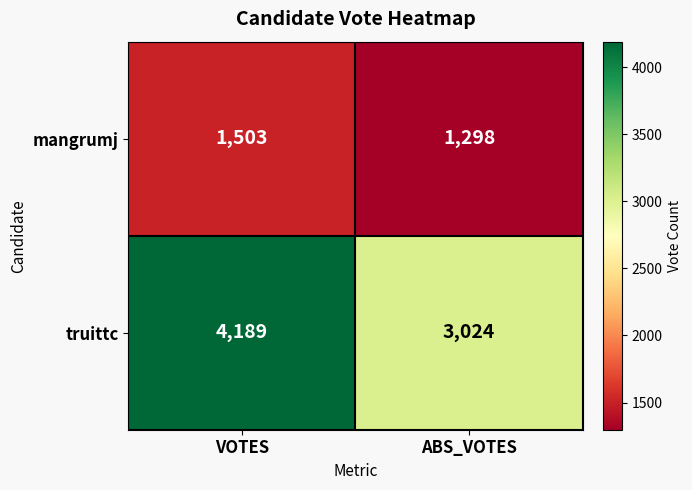

How many distinct data groups are displayed?

2